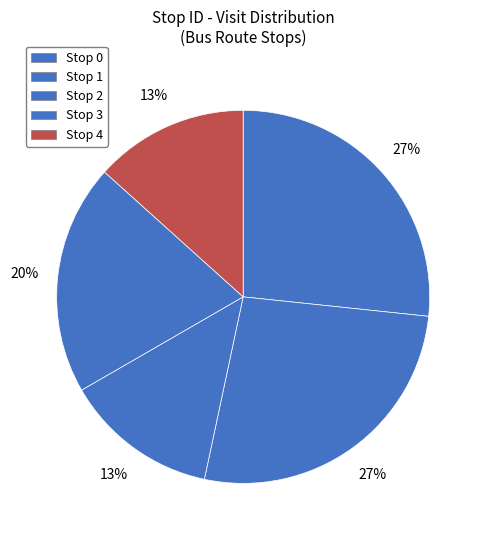

Approximately how many times larger is the value at Stop 4 compared to Stop 2?

1.0